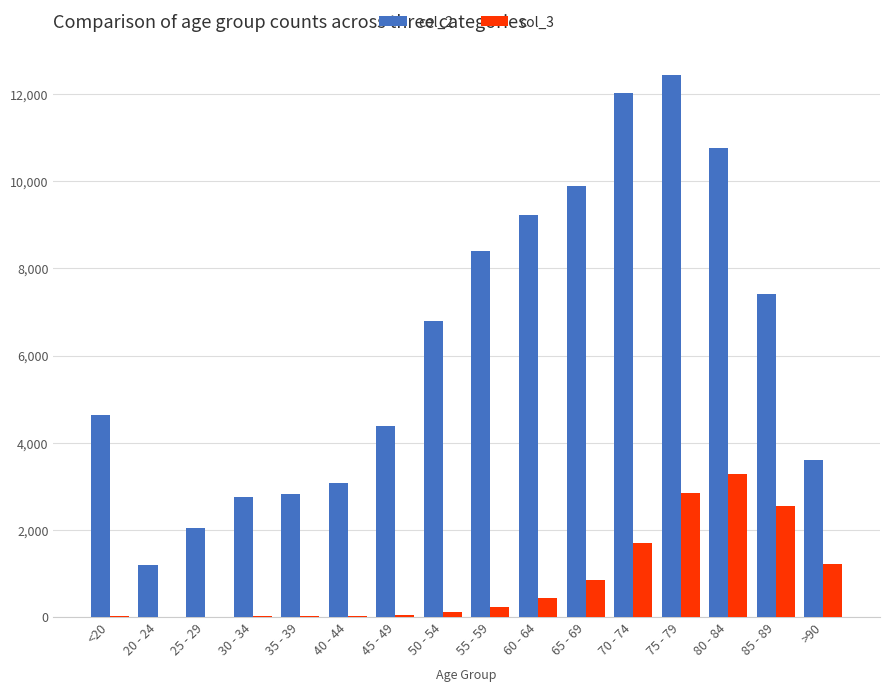

At which category is the sum across all series the highest?

75 - 79